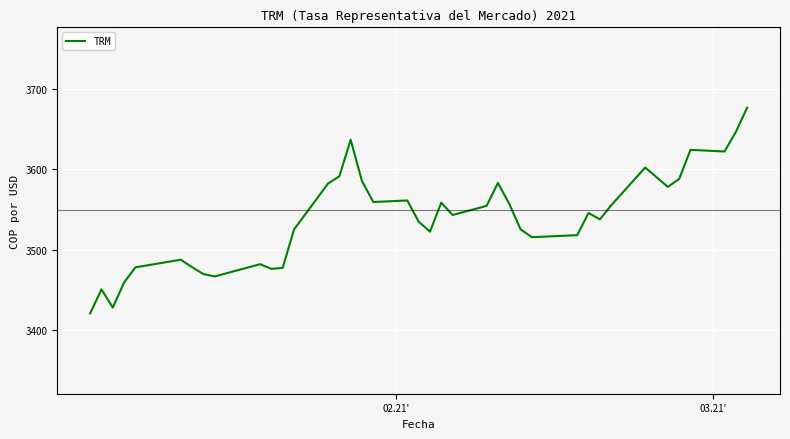

What is the difference between the maximum and minimum values?

256.2